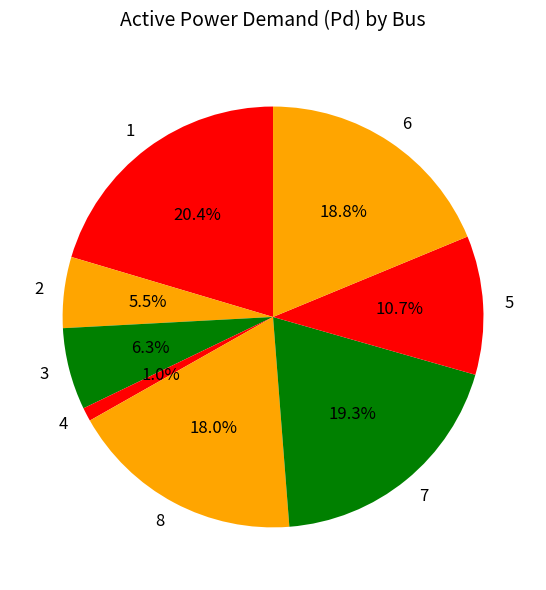

Which slice is the largest?

1